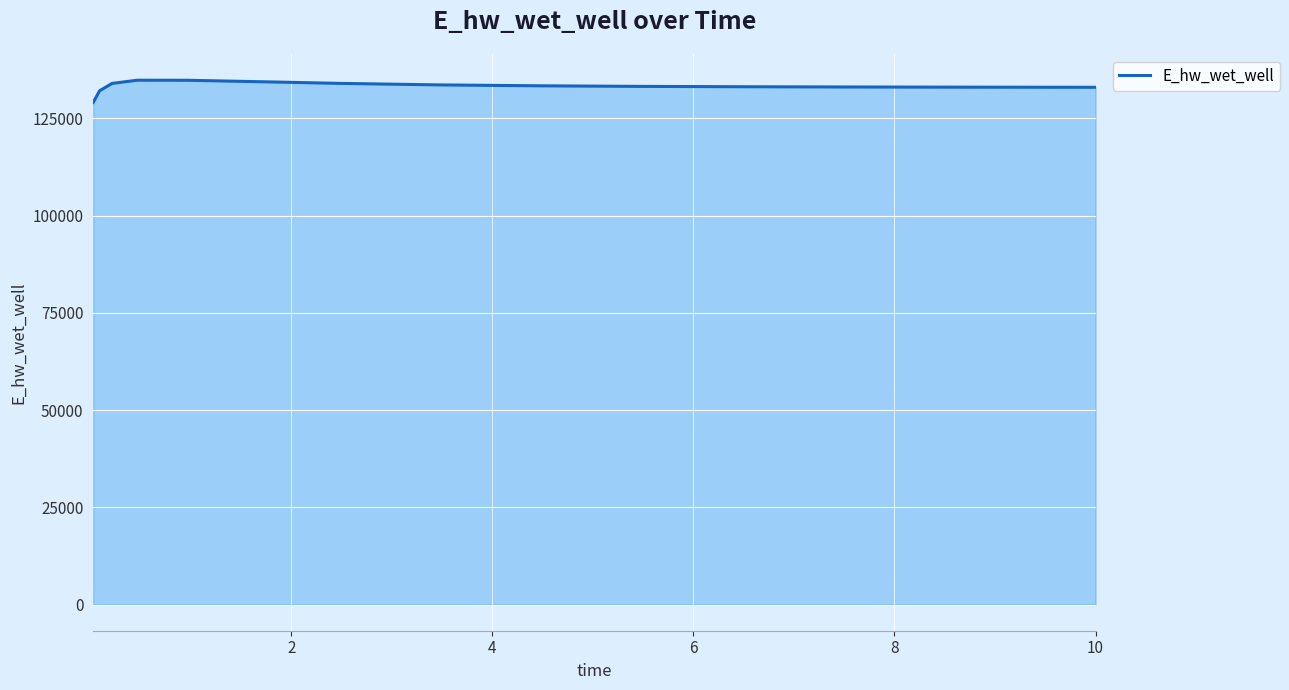

Count the number of data series in this chart.

1